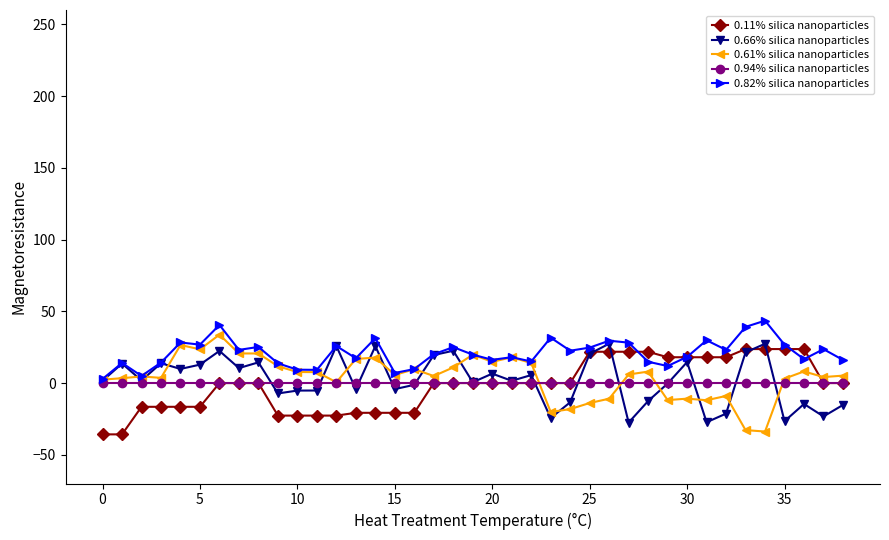

Count the number of categories in the chart.

39